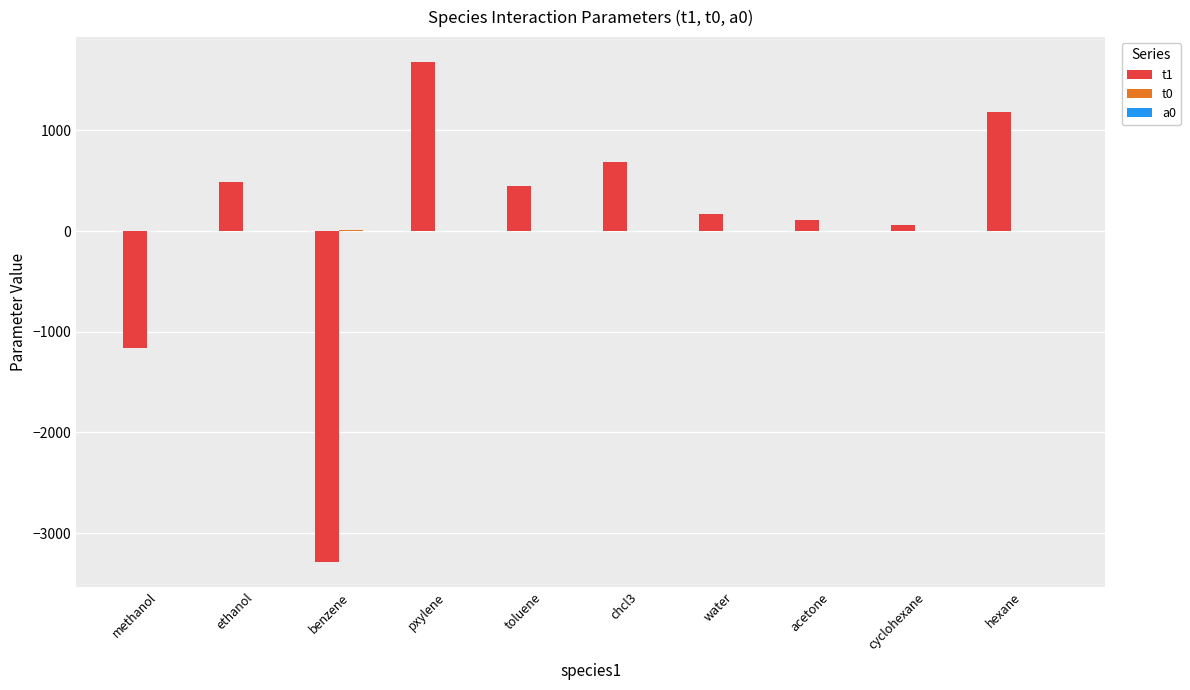

What is the maximum value shown in the chart?

1677.6